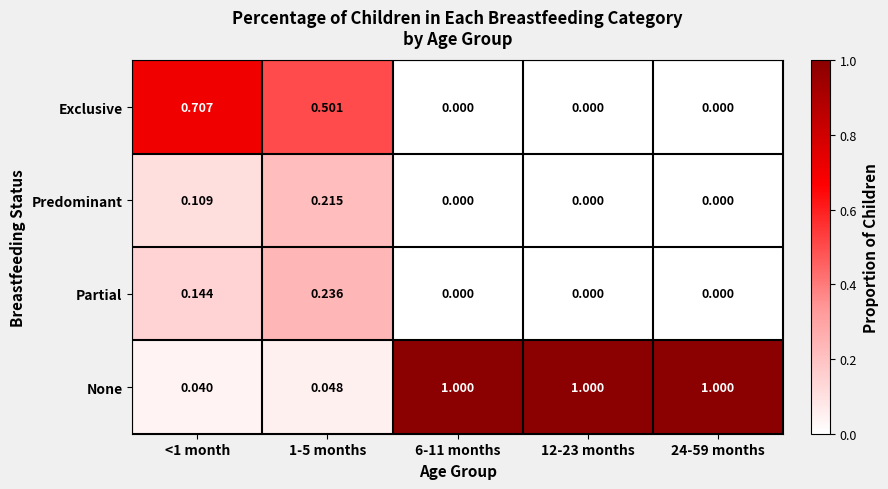

How many values in the Exclusive series exceed 0?

2